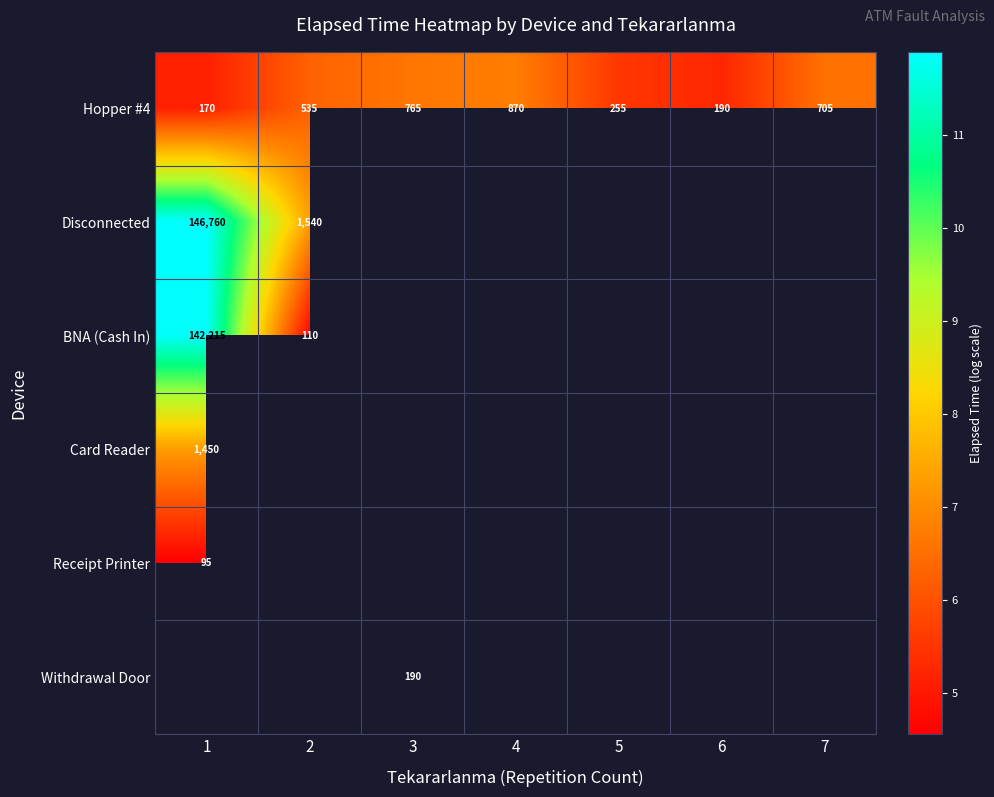

Is the value of Hopper #4 at 7 greater than the value of Disconnected at 1?

No